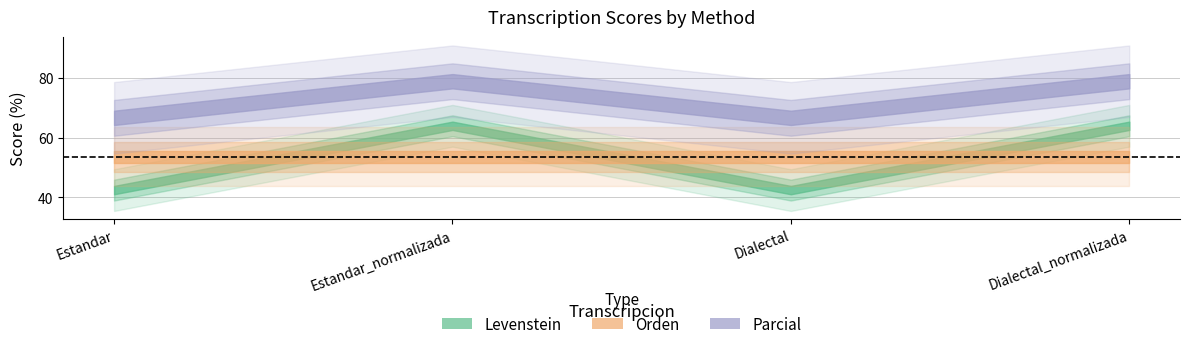

At Dialectal, list the series in order from largest to smallest.

Parcial, Orden, Levenstein